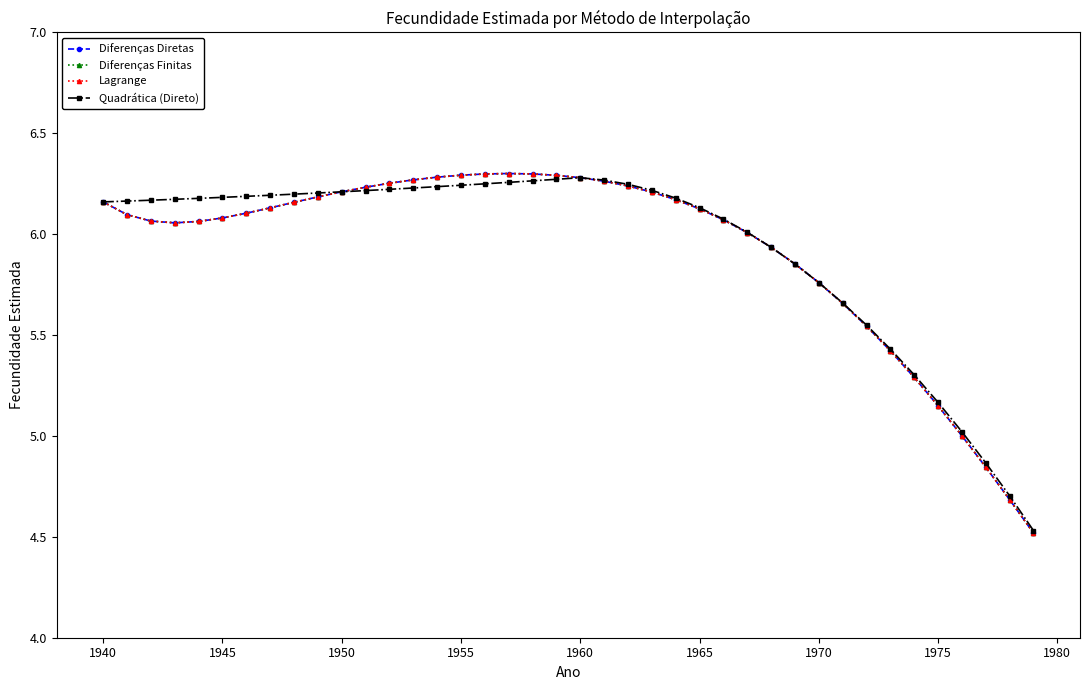

Does the chart have visible grid lines?

No